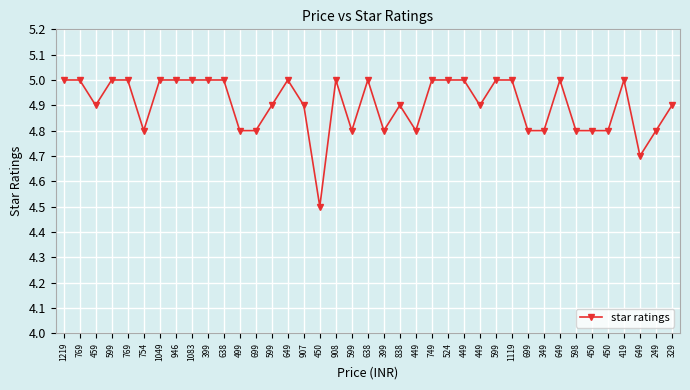

Read the value at 399.

5.0